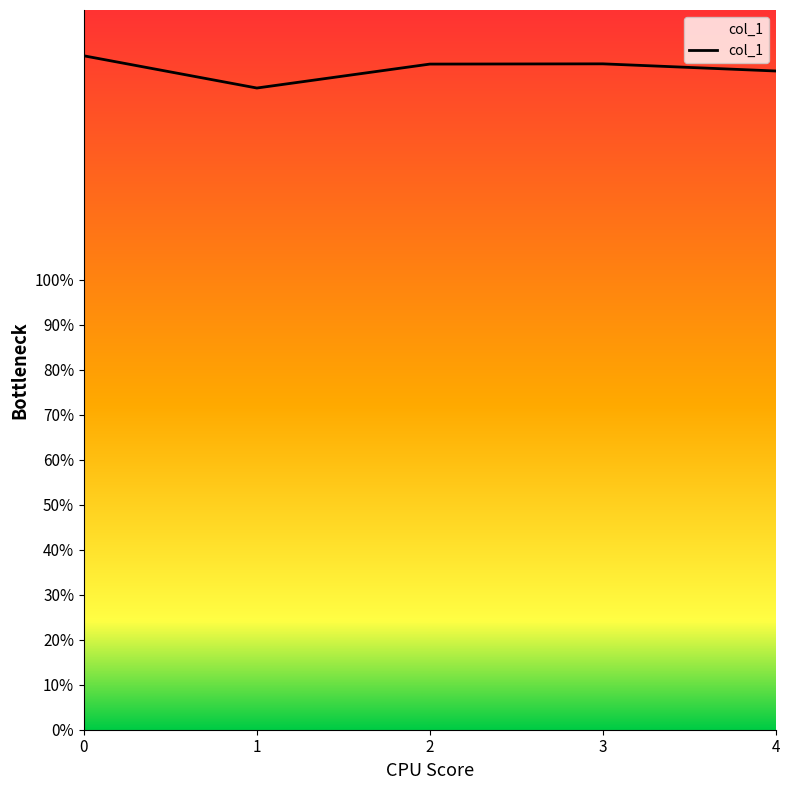

Does the chart display data point markers on the line(s)?

No